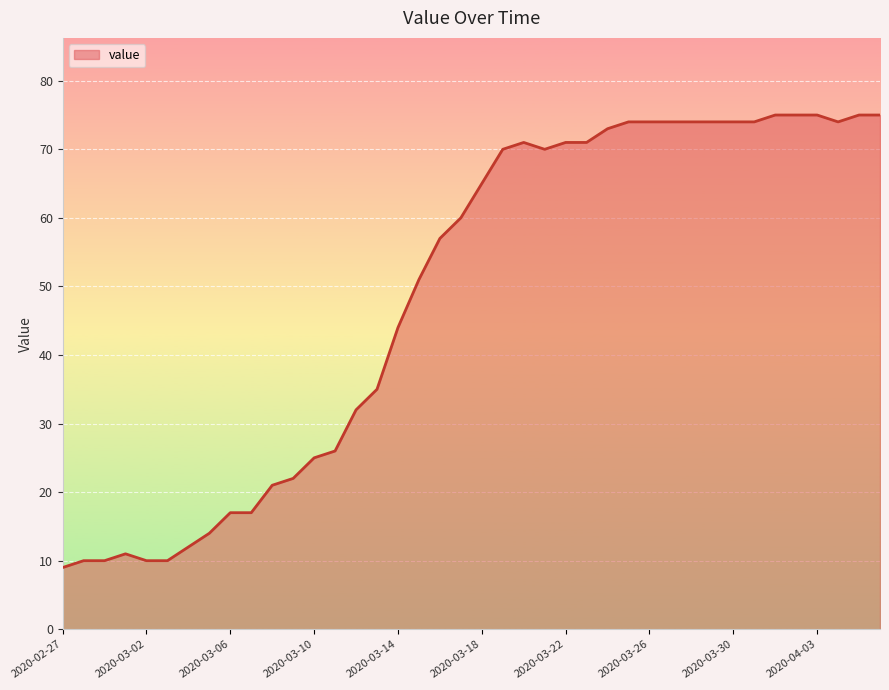

True or false: the data has more than 0 interior local peaks.

True